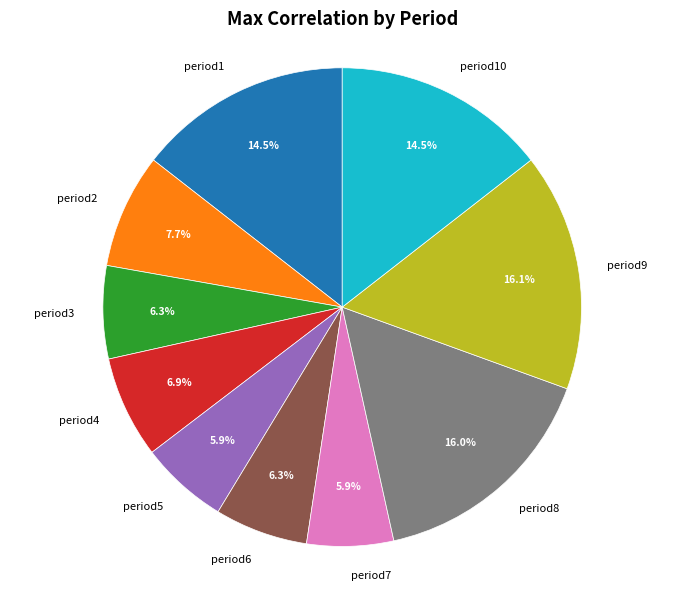

Is it true that period8 is 16% of the pie?

True